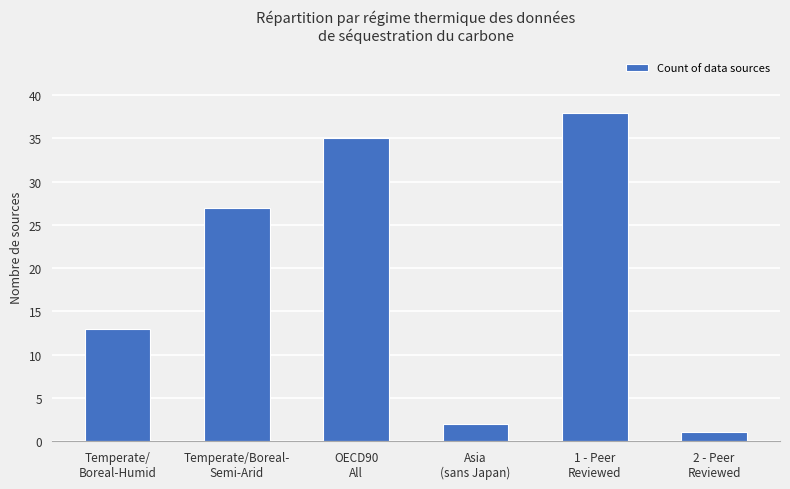

How many distinct data groups are displayed?

1